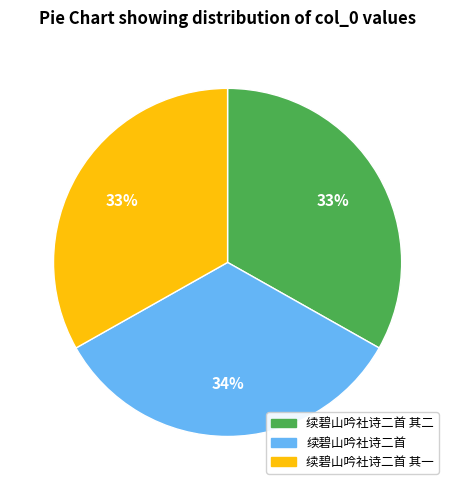

The 续碧山吟社诗二首 其二 slice represents 33% of the pie. True or false?

True